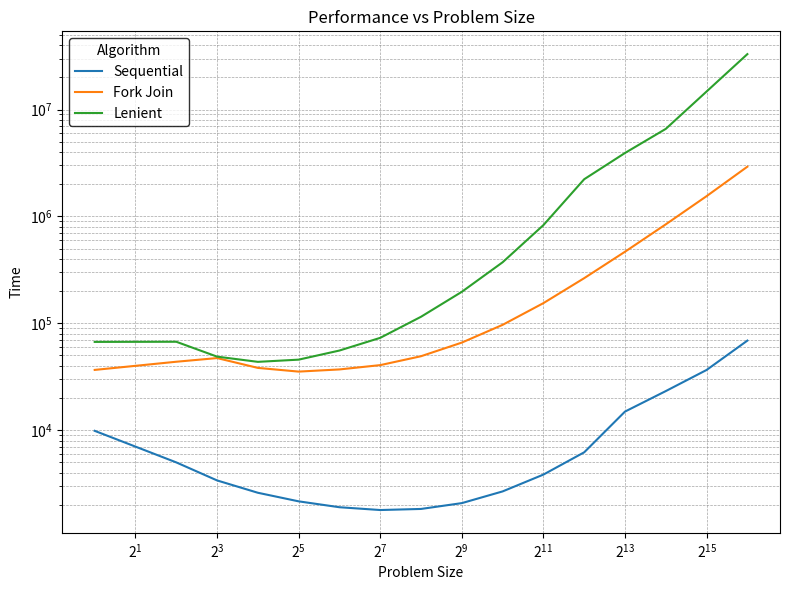

At how many categories does at least one series exceed 18381378?

1